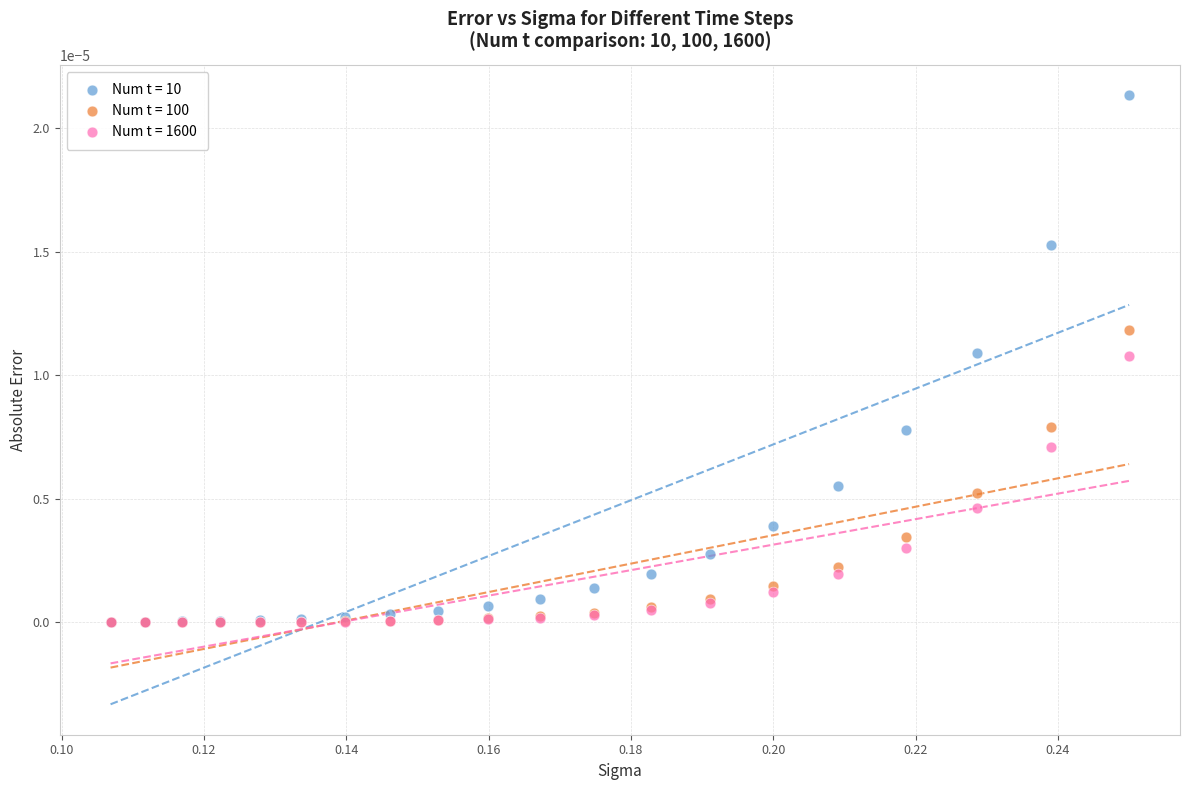

Which series has the widest spread of Y values?

Num t = 10